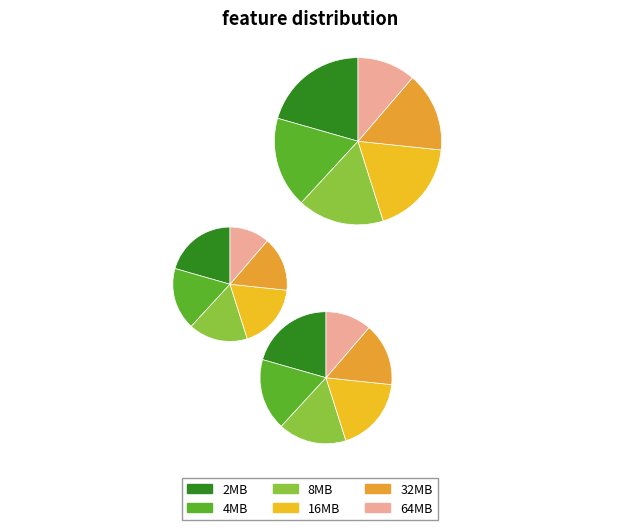

Which slice is the smallest?

64MB